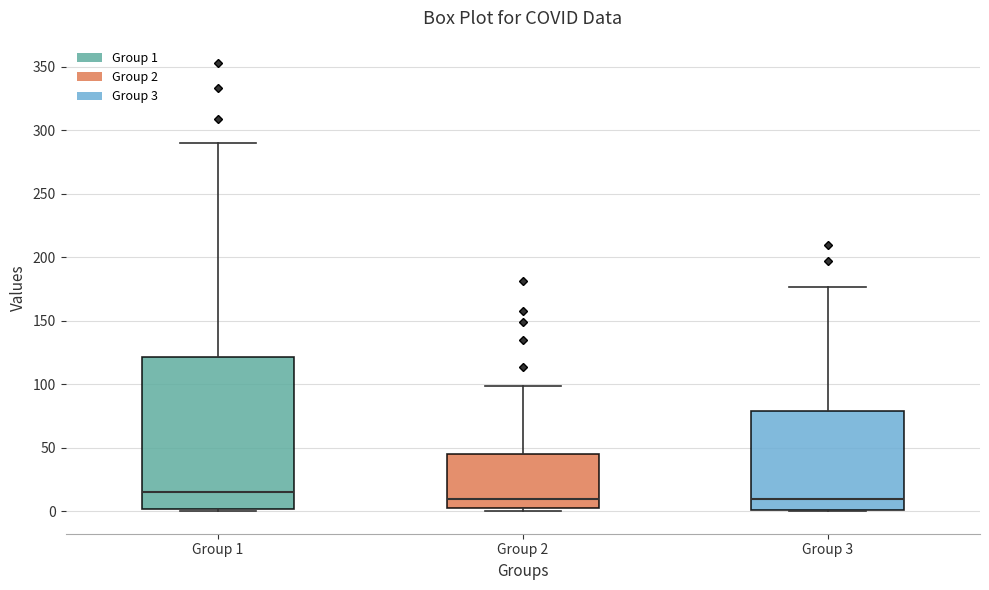

Reading left to right, read every box against the y-axis: the position of its median line, the range the box covers, and the ends of its whiskers. The values are not printed on the chart, so give them approximately, as read against the axis.

Group 1: median 15, box 0 to 120, whiskers 0 to 290
Group 2: median 10, box 5 to 45, whiskers 0 to 100
Group 3: median 10, box 0 to 80, whiskers 0 to 175